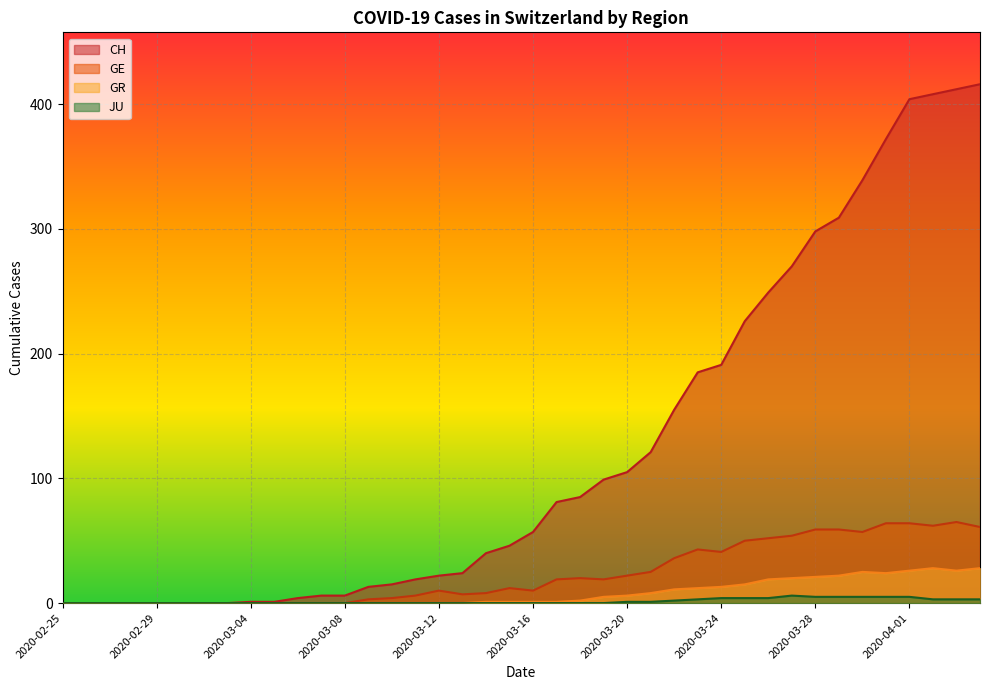

Between 2020-02-26 and 2020-03-18, which is larger?

2020-03-18